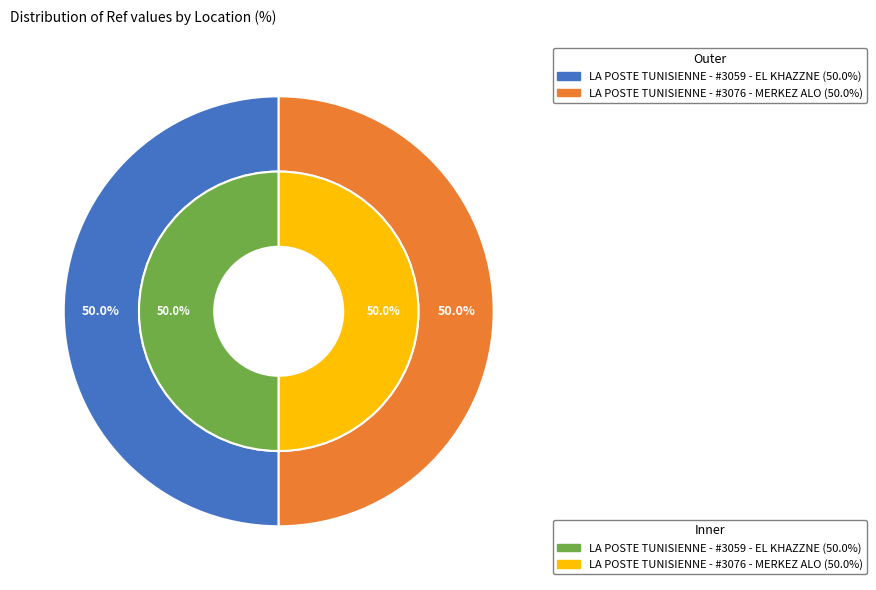

Combined, do LA POSTE TUNISIENNE - #3076 - MERKEZ ALO and LA POSTE TUNISIENNE - #3059 - EL KHAZZNE account for over 50%?

Yes